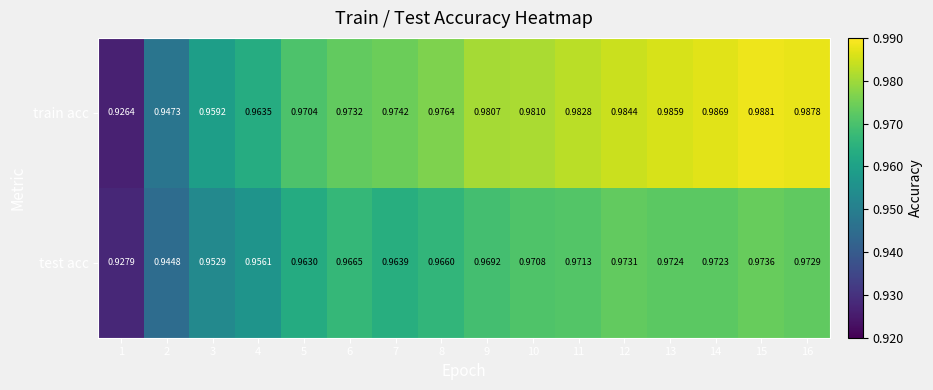

Rank the series by their maximum value, from lowest to highest.

test acc, train acc